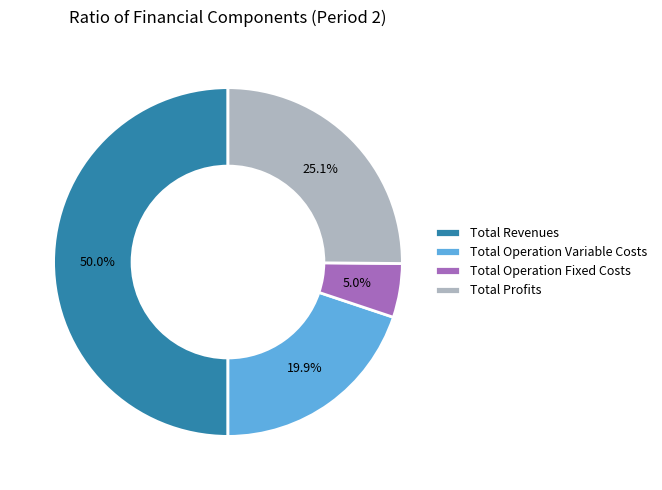

Does Total Profits represent more than half of the total?

No